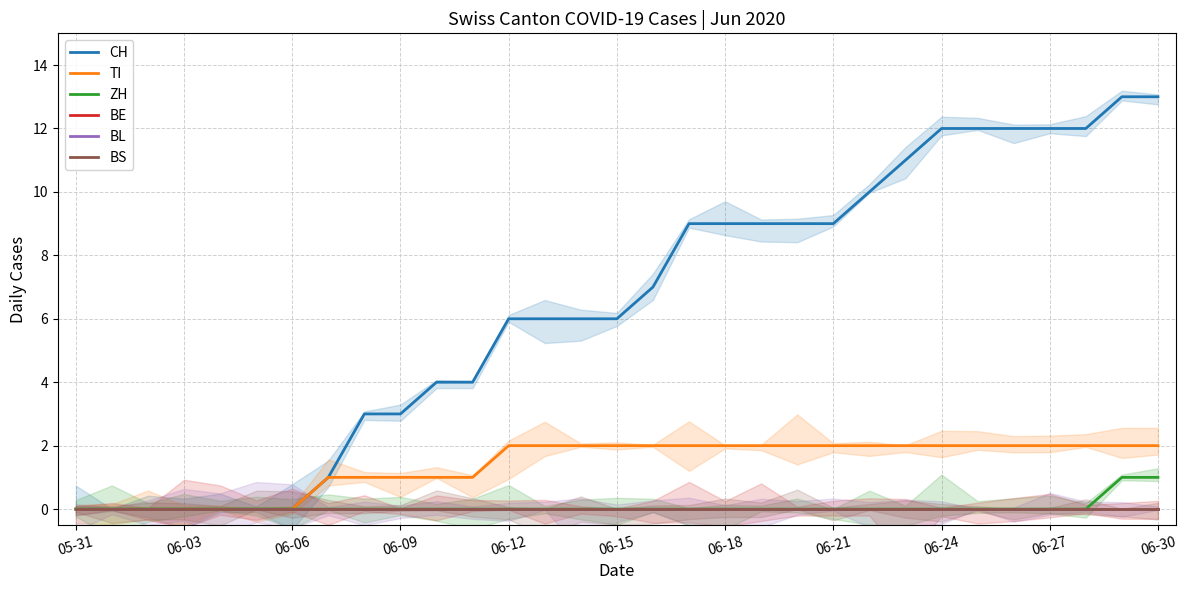

Is it true that BL equals 0 at 20?

True